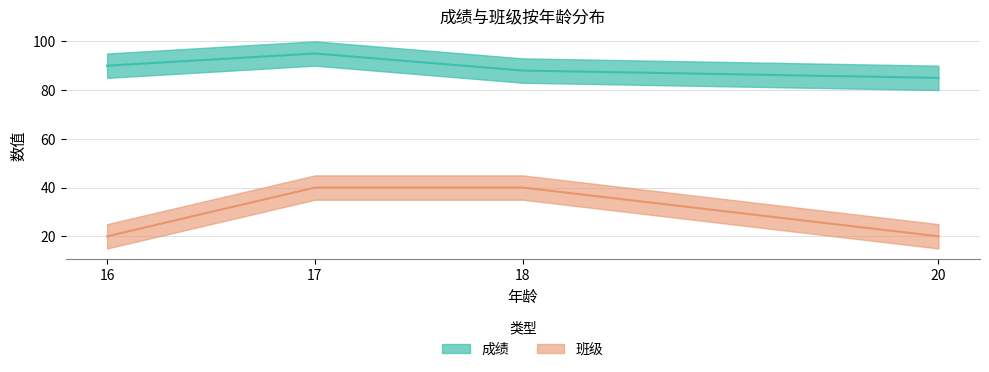

At which category is the sum across all series the highest?

17